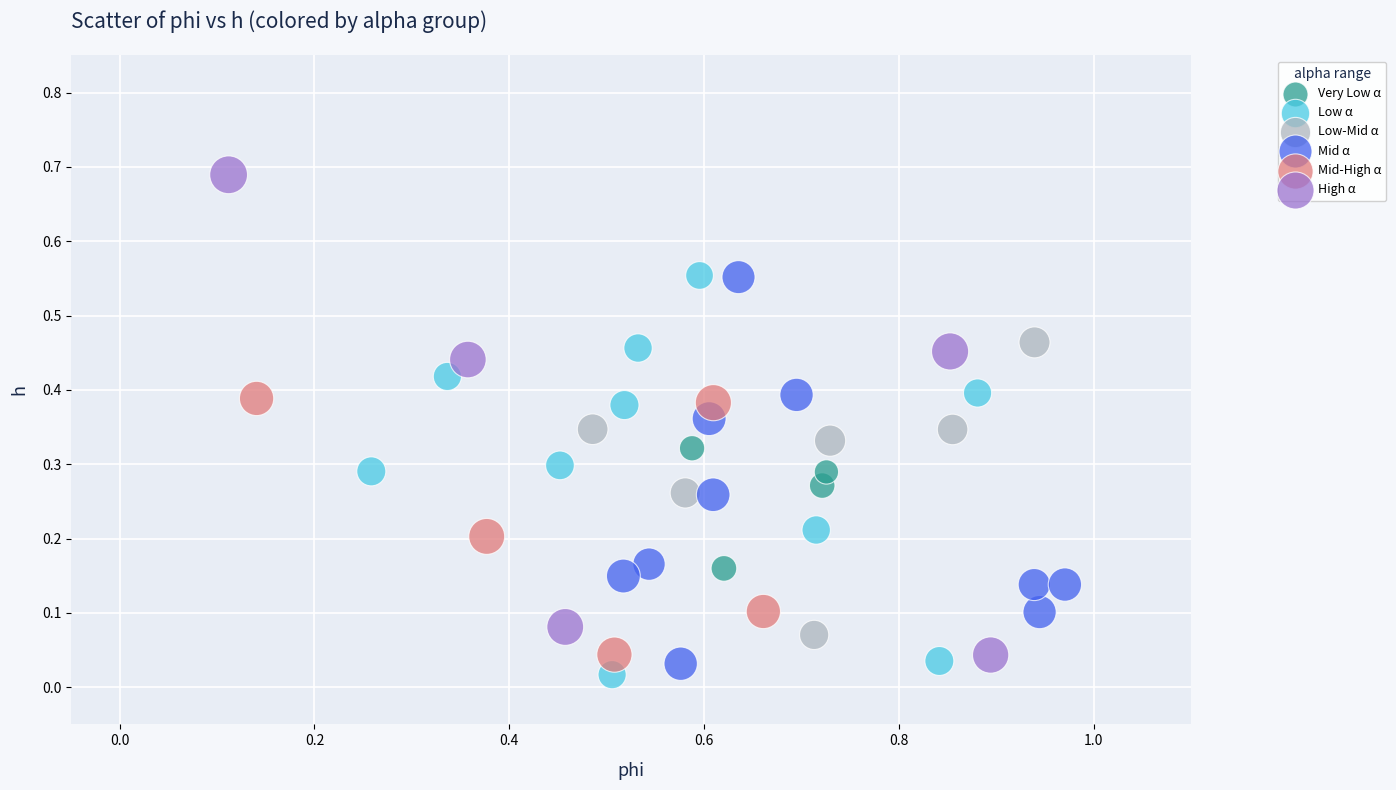

What are all the series names shown in the legend?

Very Low α, Low α, Low-Mid α, Mid α, Mid-High α, High α